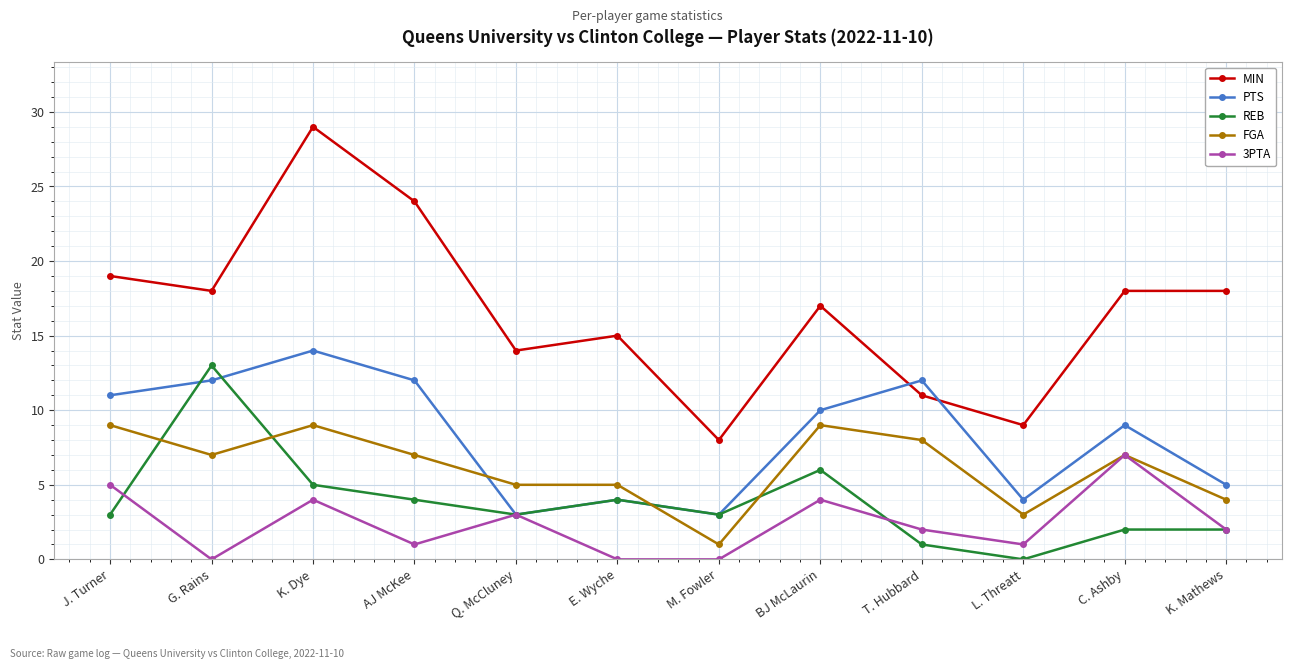

True or false: REB and MIN intersect in this chart.

False